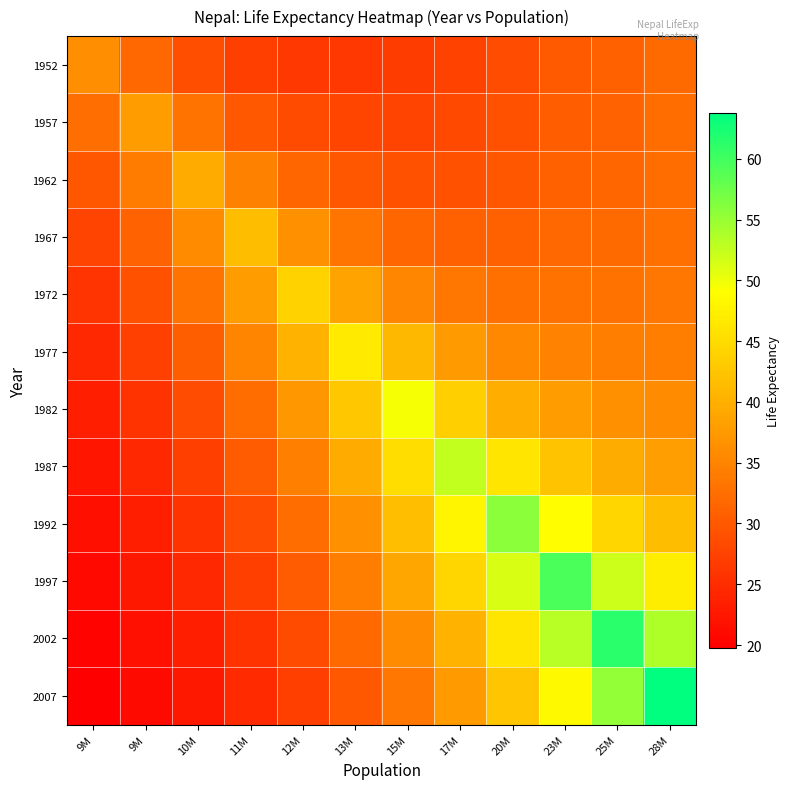

Which series has the largest total across all categories?

1997